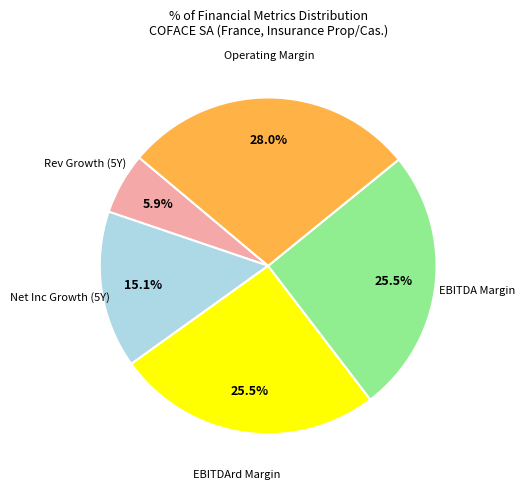

Is there any slice that represents more than half of the pie?

No